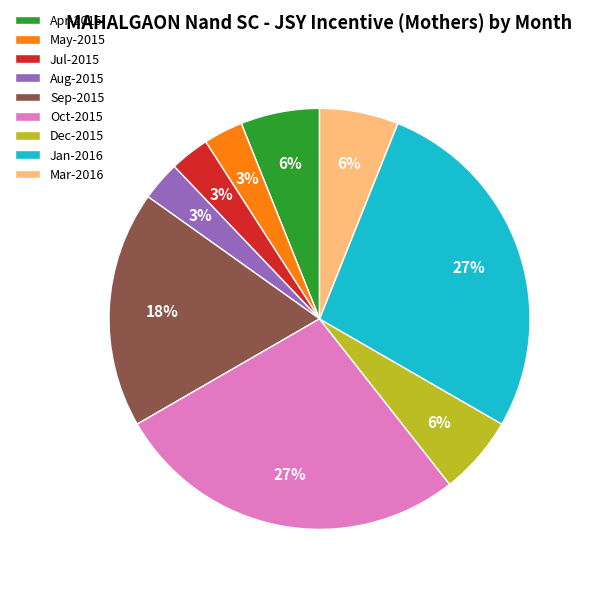

To the nearest percent, what is the difference between the largest and smallest slice percentages?

24%